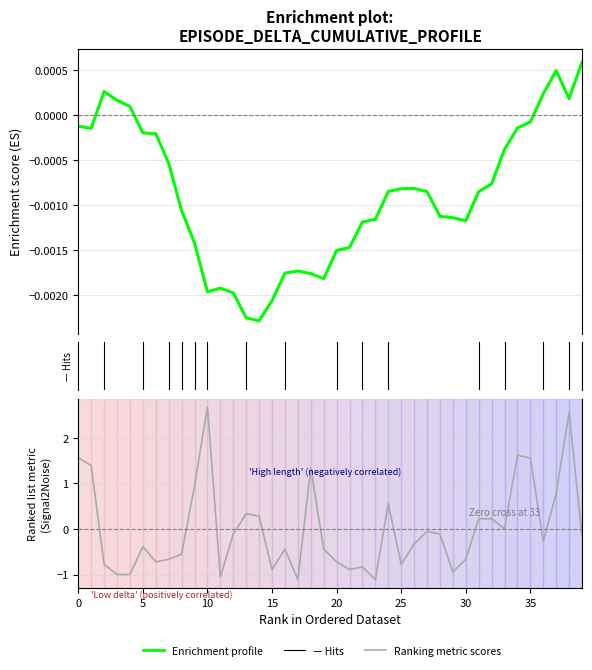

How many distinct data groups are displayed?

2